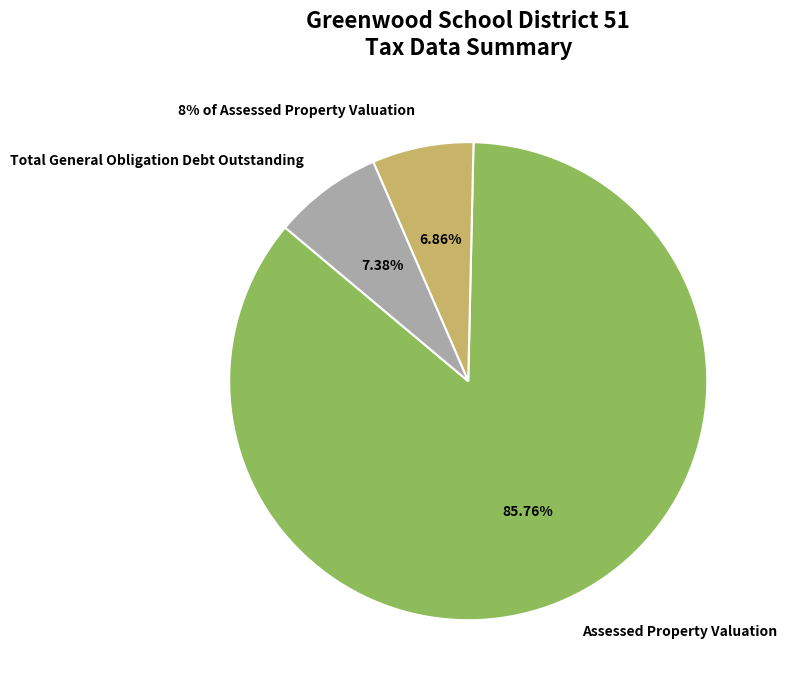

Do Total General Obligation Debt Outstanding and Assessed Property Valuation together represent more than half of the pie?

Yes